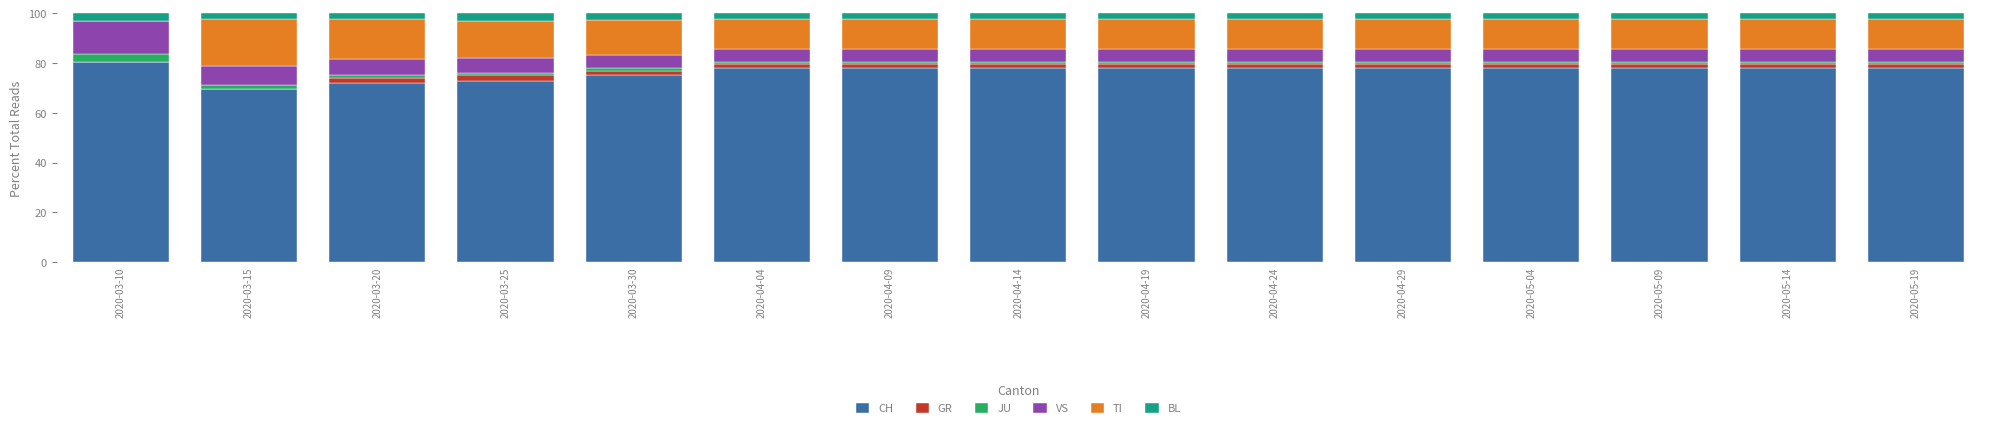

What is the maximum value for CH?

80.4